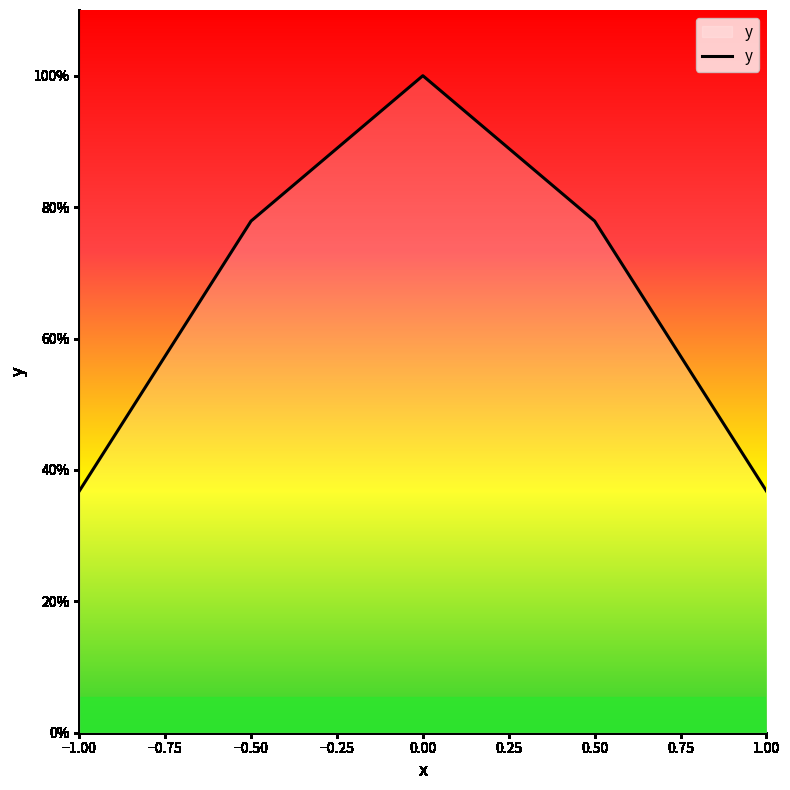

Does the chart display data point markers on the line(s)?

No